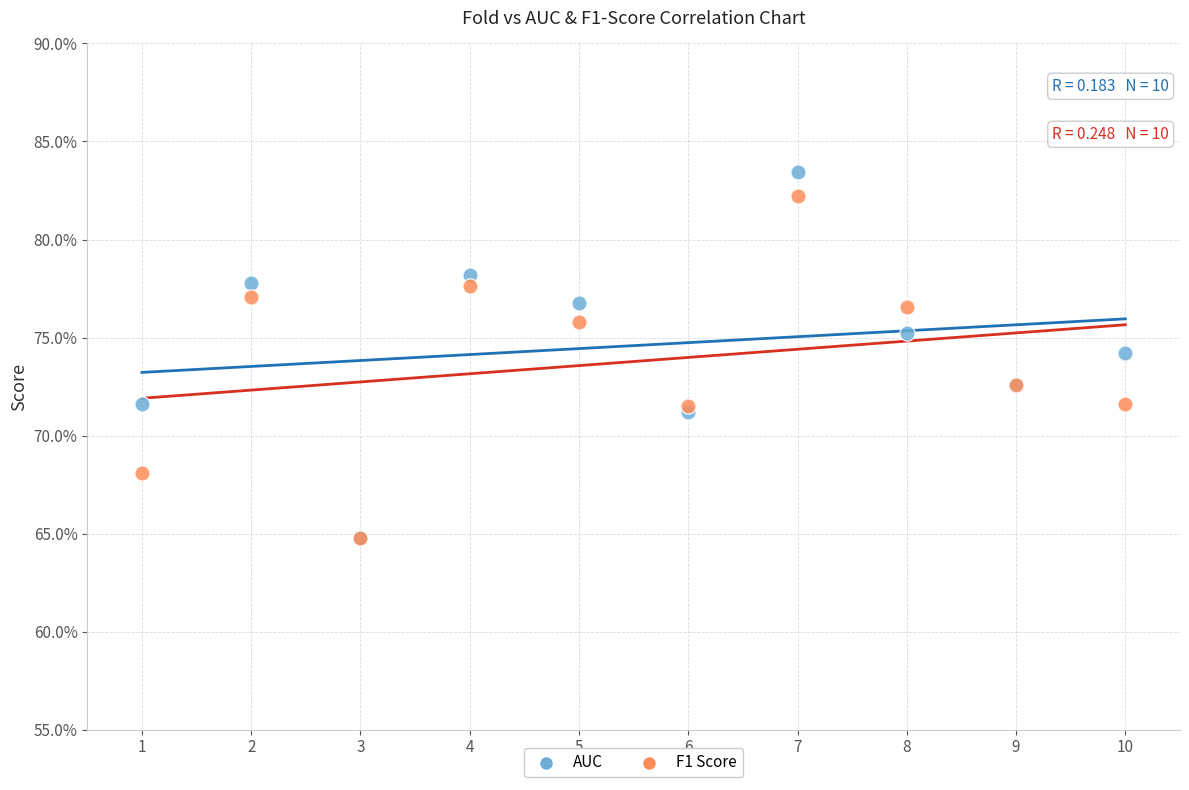

Which series has the largest Y range (max minus min)?

AUC